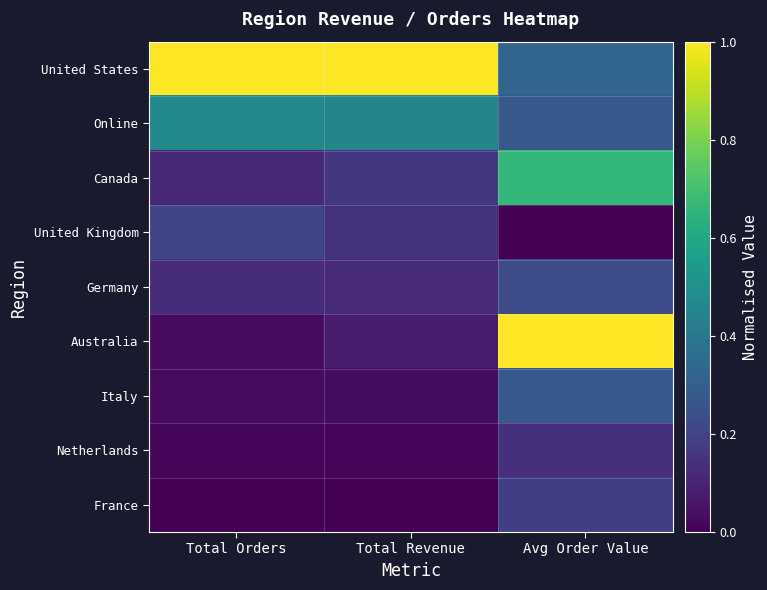

At how many categories does at least one series exceed 0?

3